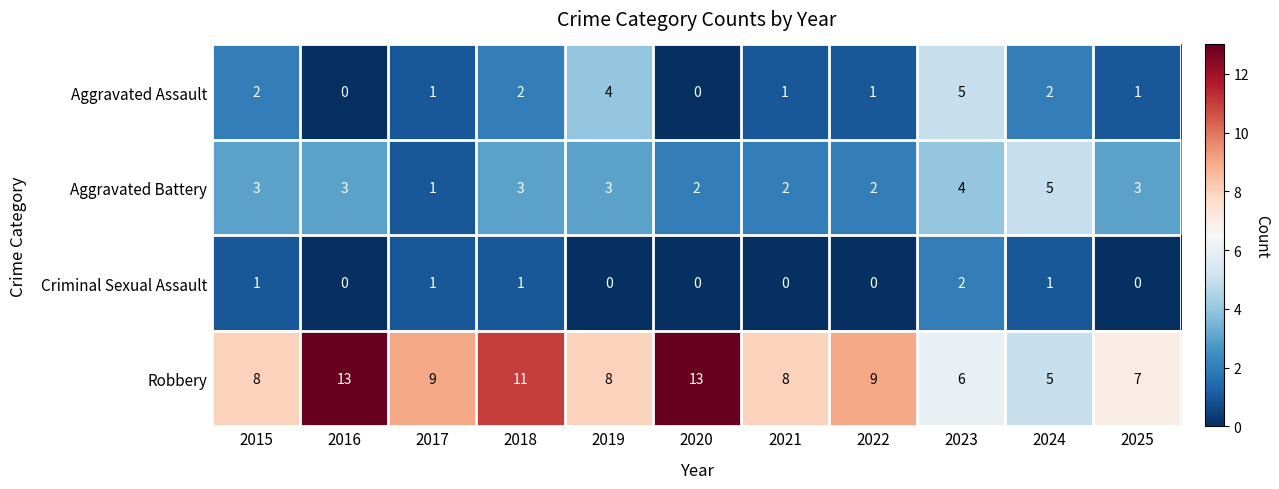

What is the difference between the maximum and minimum values in the Aggravated Battery series?

4